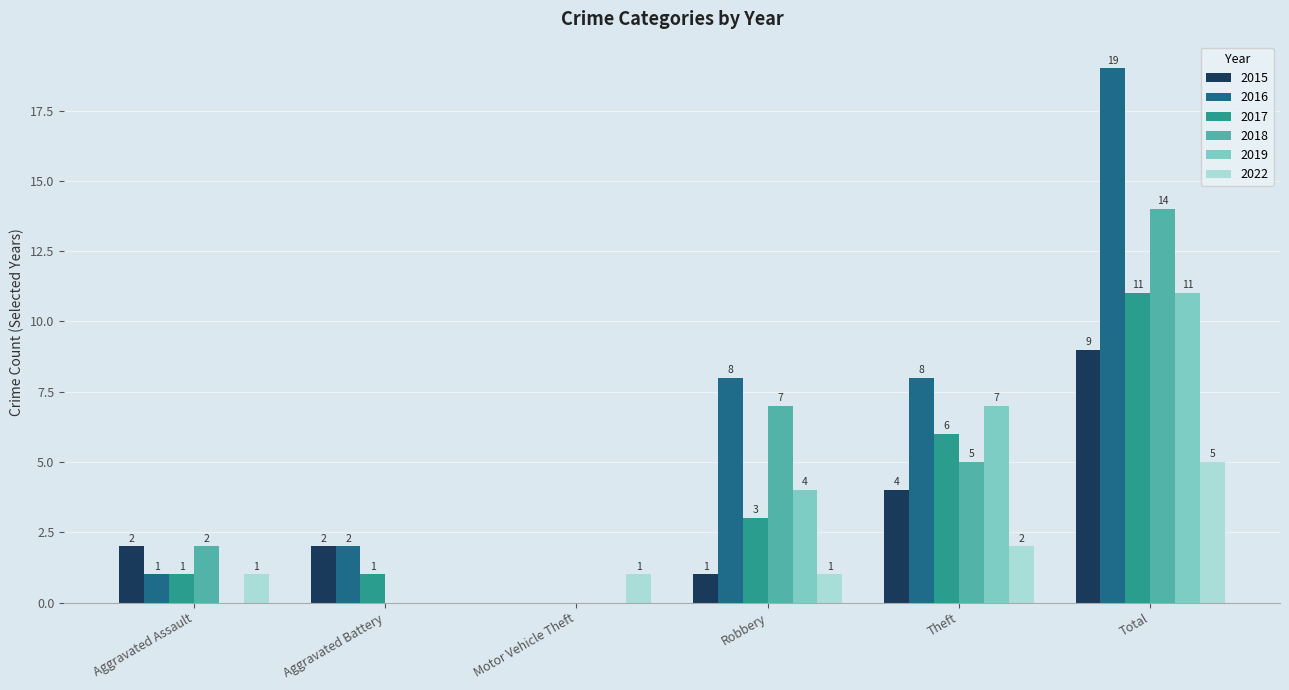

Is the value of 2019 at Theft greater than the value of 2016 at Motor Vehicle Theft?

Yes